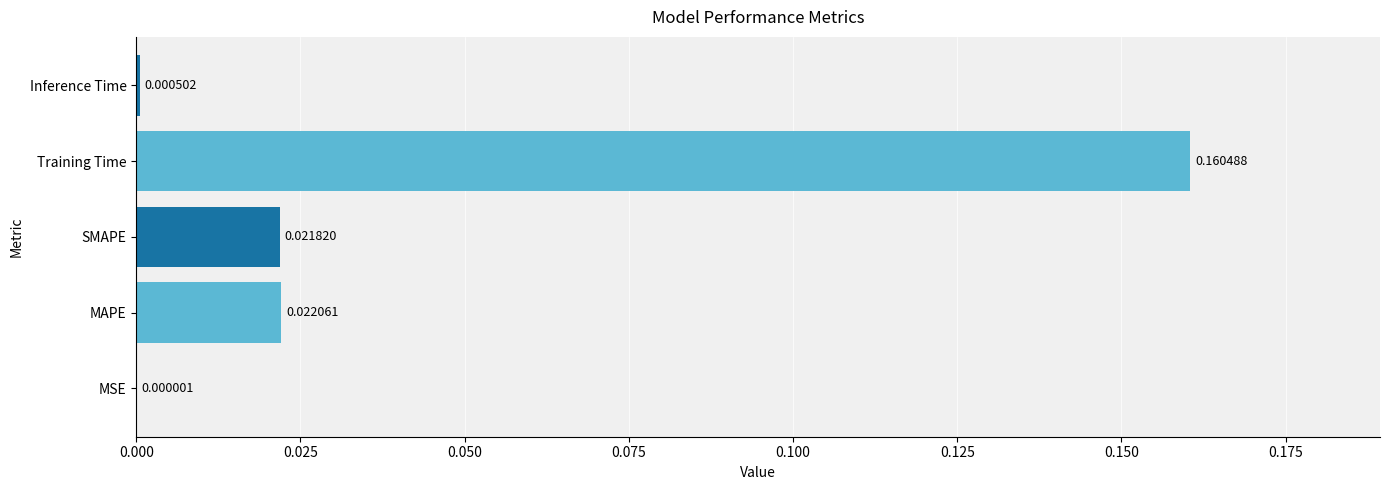

What is the change in value from SMAPE to Training Time?

+0.1